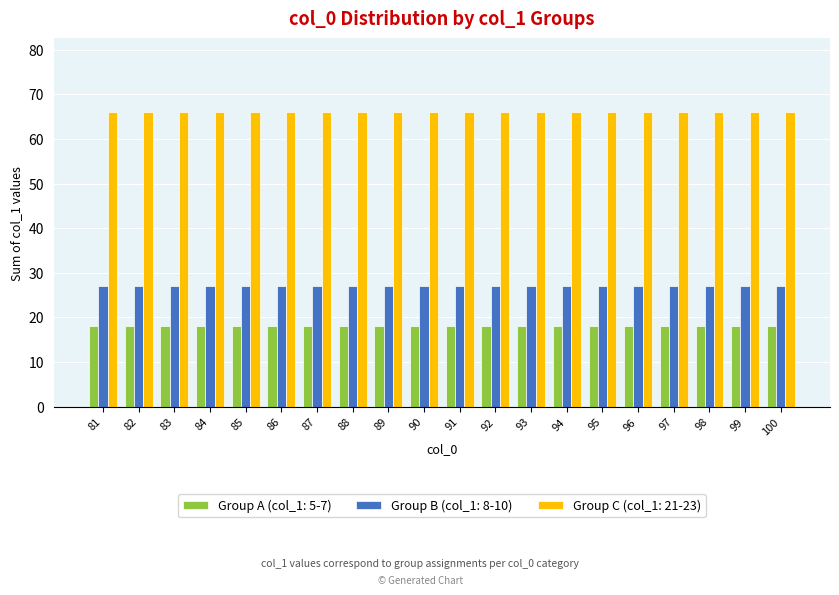

What is the total value across all series at 95?

111